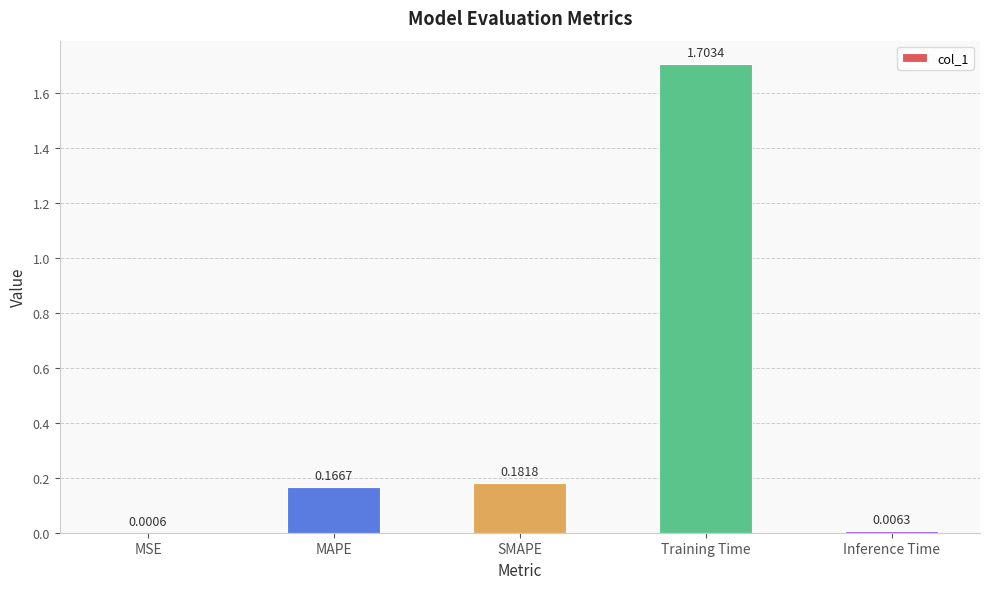

Where is the data nearest to the value 0?

MSE